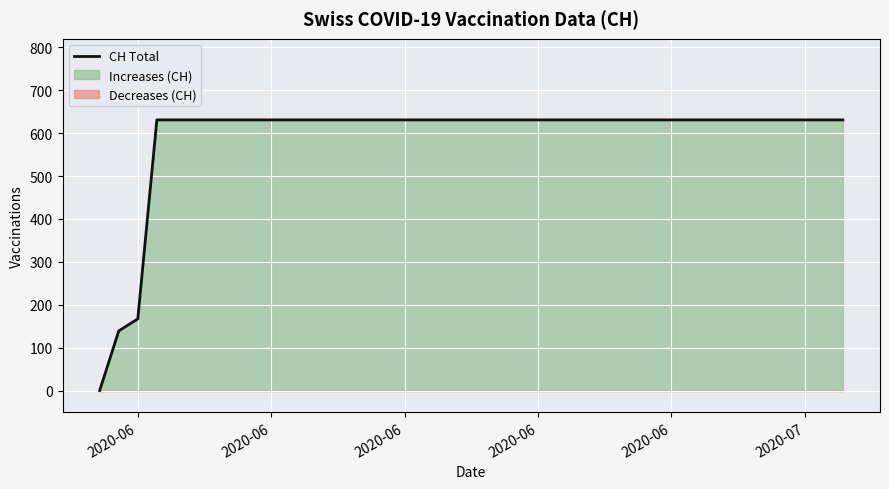

What is the greatest value displayed?

631